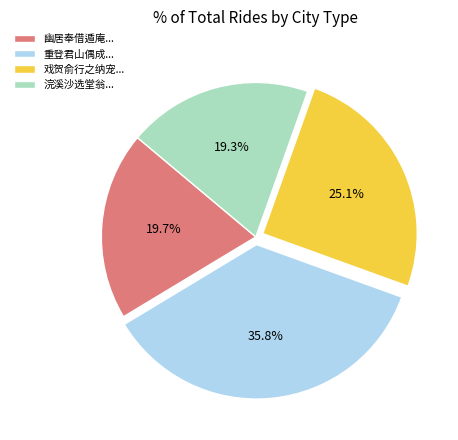

Is the sum of 浣溪沙选堂翁... and 重登君山偶成... greater than half?

Yes